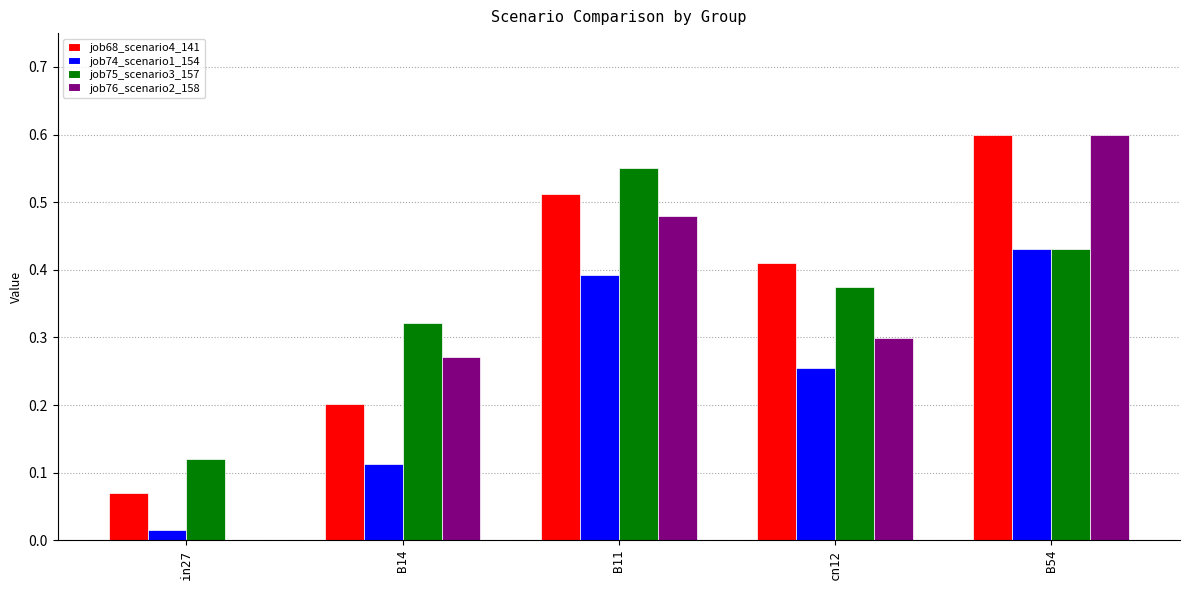

What is the total value across all series at B11?

1.9